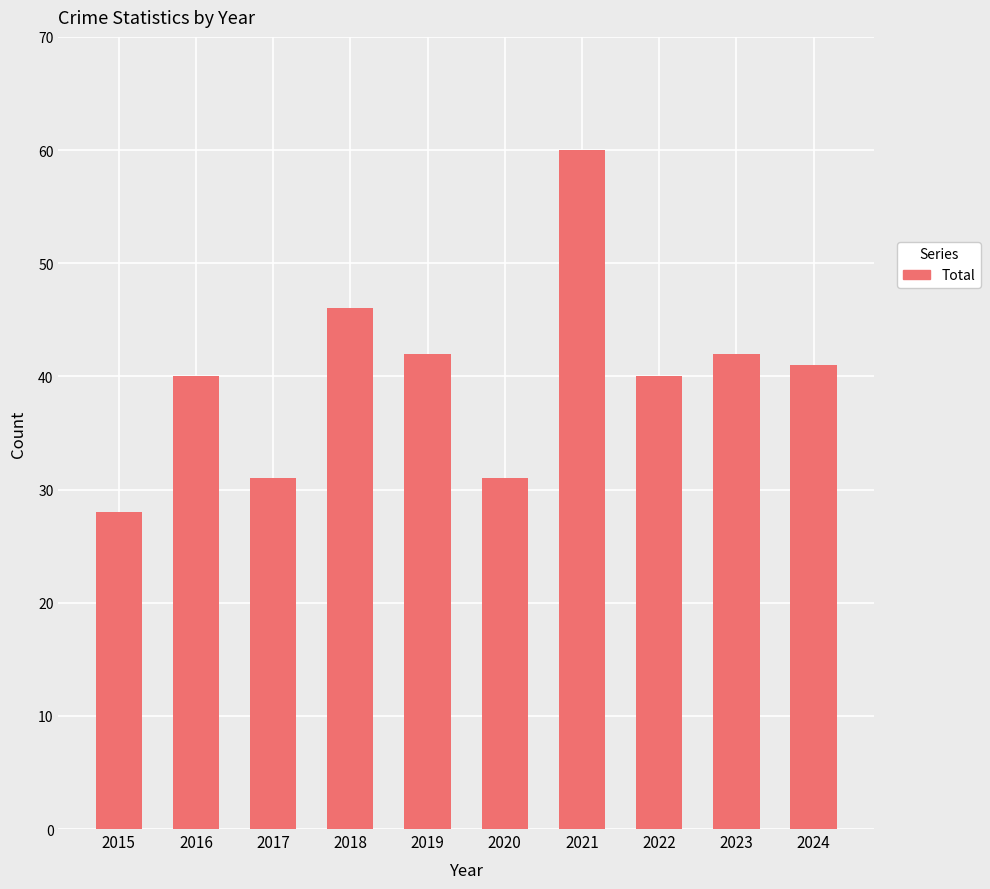

What is the difference between the maximum and second lowest values?

29